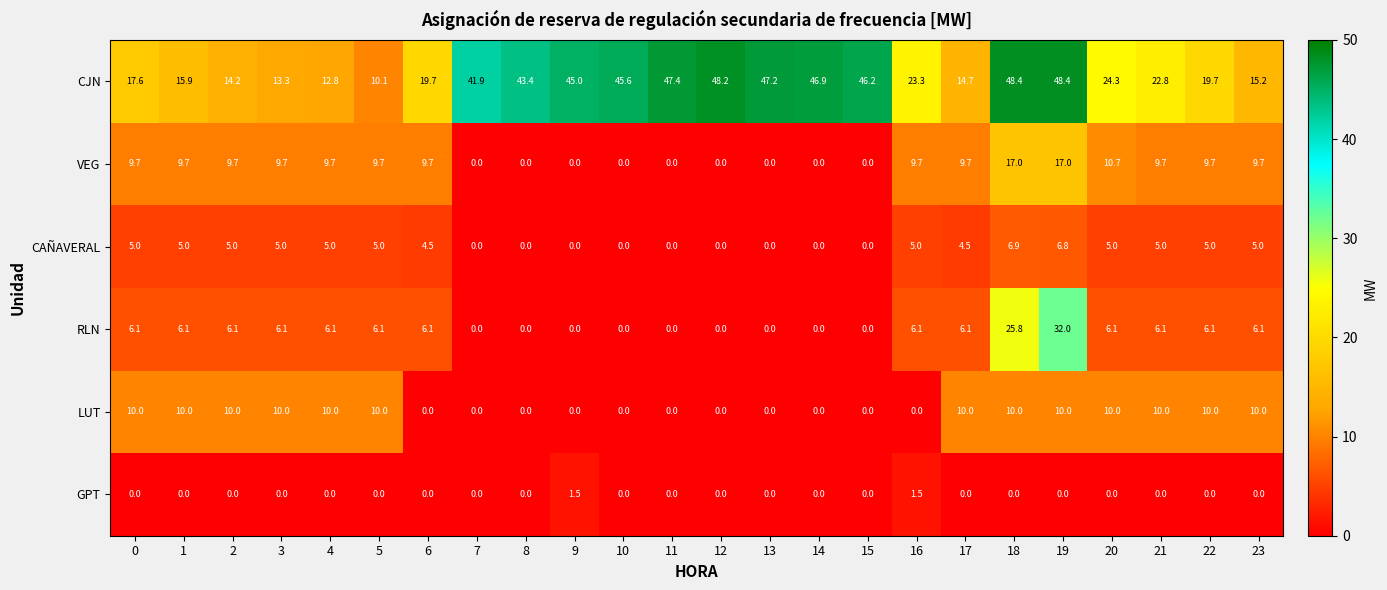

Rank the series by their maximum value, from lowest to highest.

GPT, CAÑAVERAL, LUT, VEG, RLN, CJN